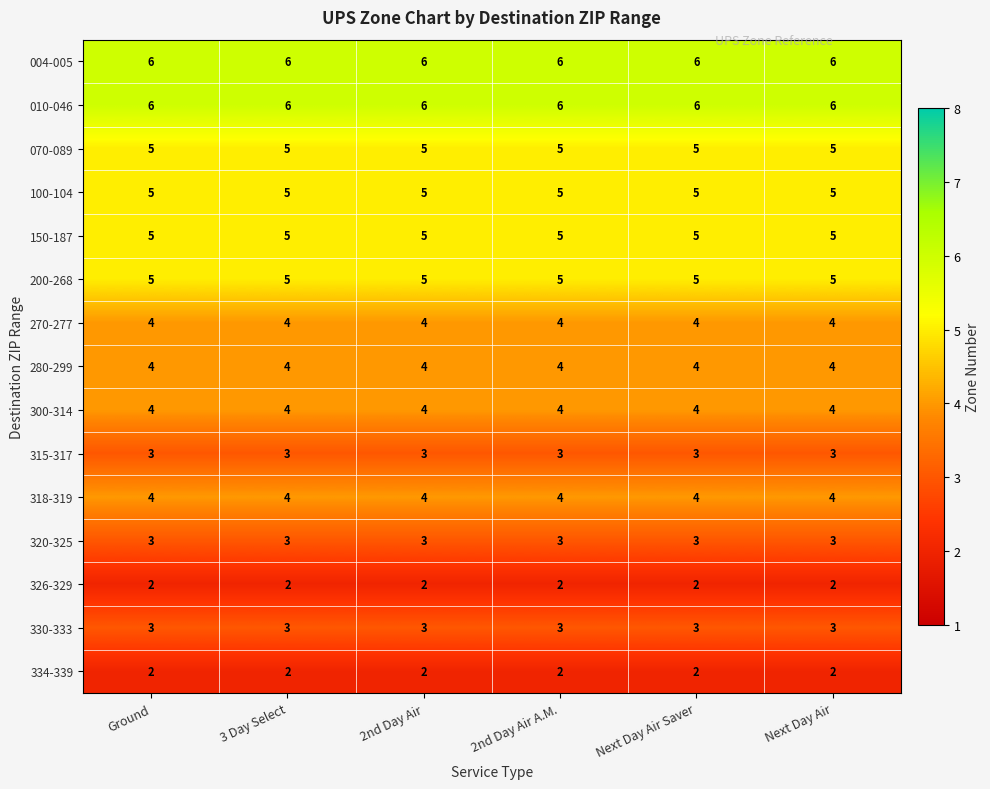

What is the maximum value for 100-104?

5